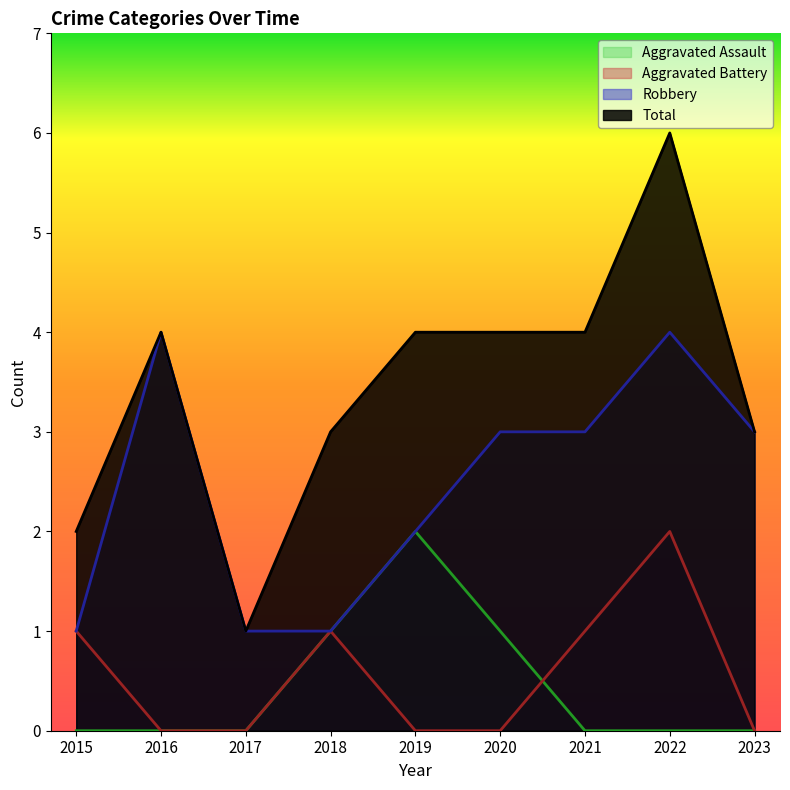

Between 2016 and 2017, which series saw the biggest shift?

Robbery